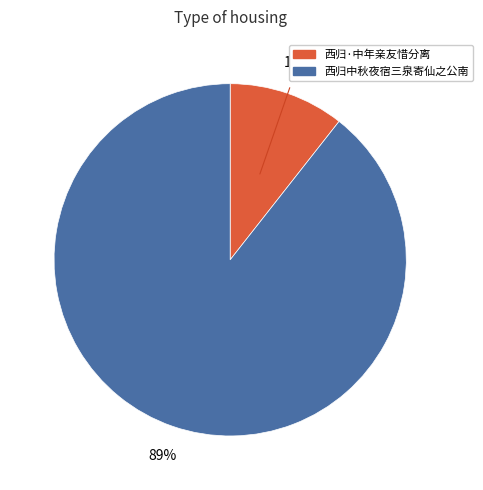

Is it true that 西归中秋夜宿三泉寄仙之公南 is 89% of the pie?

True